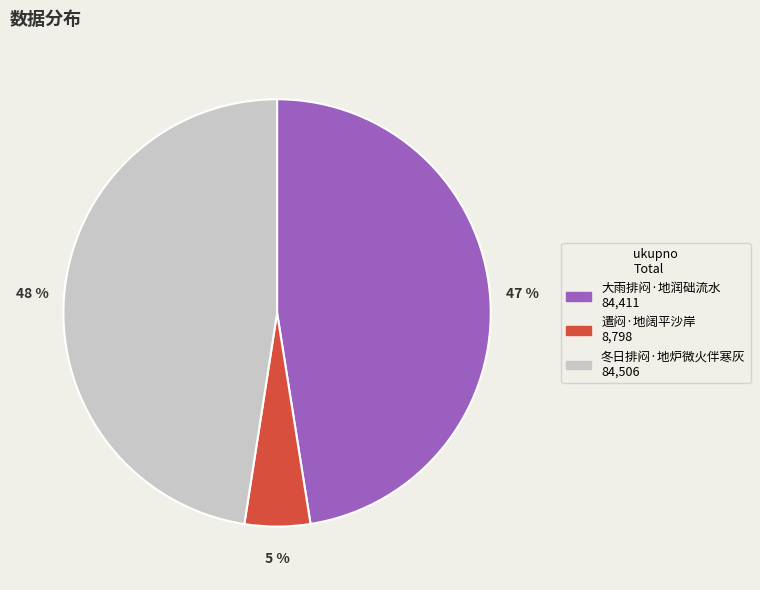

Which slice is the smallest?

遣闷·地阔平沙岸